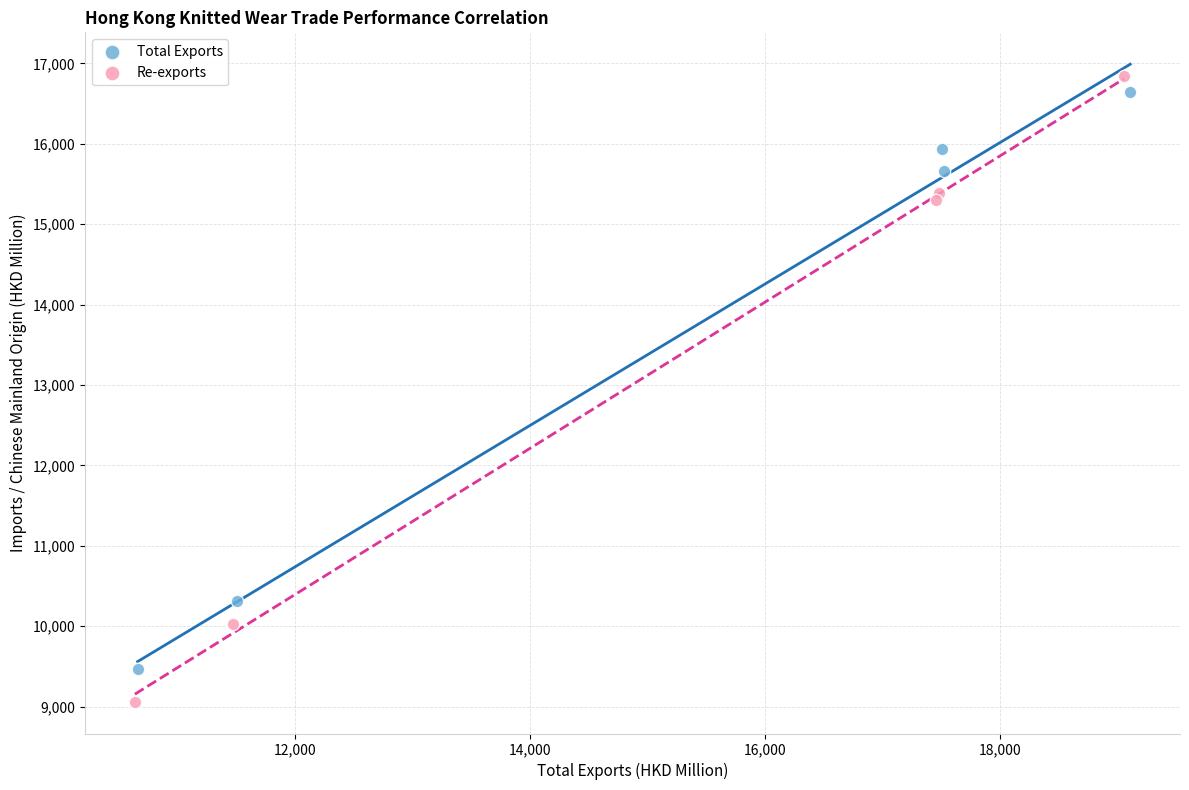

Which series reaches the minimum Y coordinate?

Re-exports